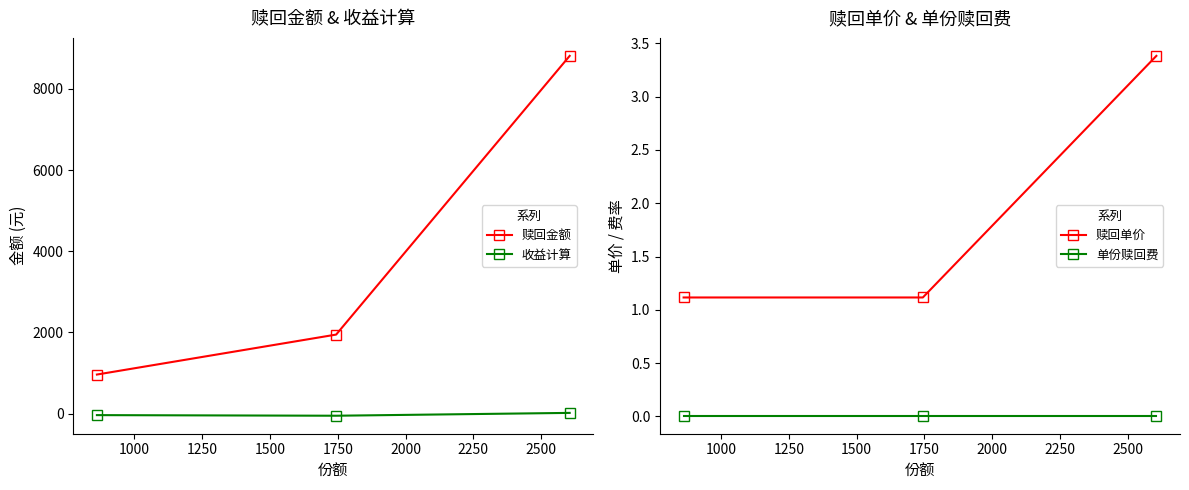

Reading right to left, extract all data points from this chart.

赎回金额: 8815.1	1946.4	961.5
收益计算: 16.4	-53.6	-38.5
赎回单价: 3.4	1.1	1.1
单份赎回费: 0.0	0.0	0.0